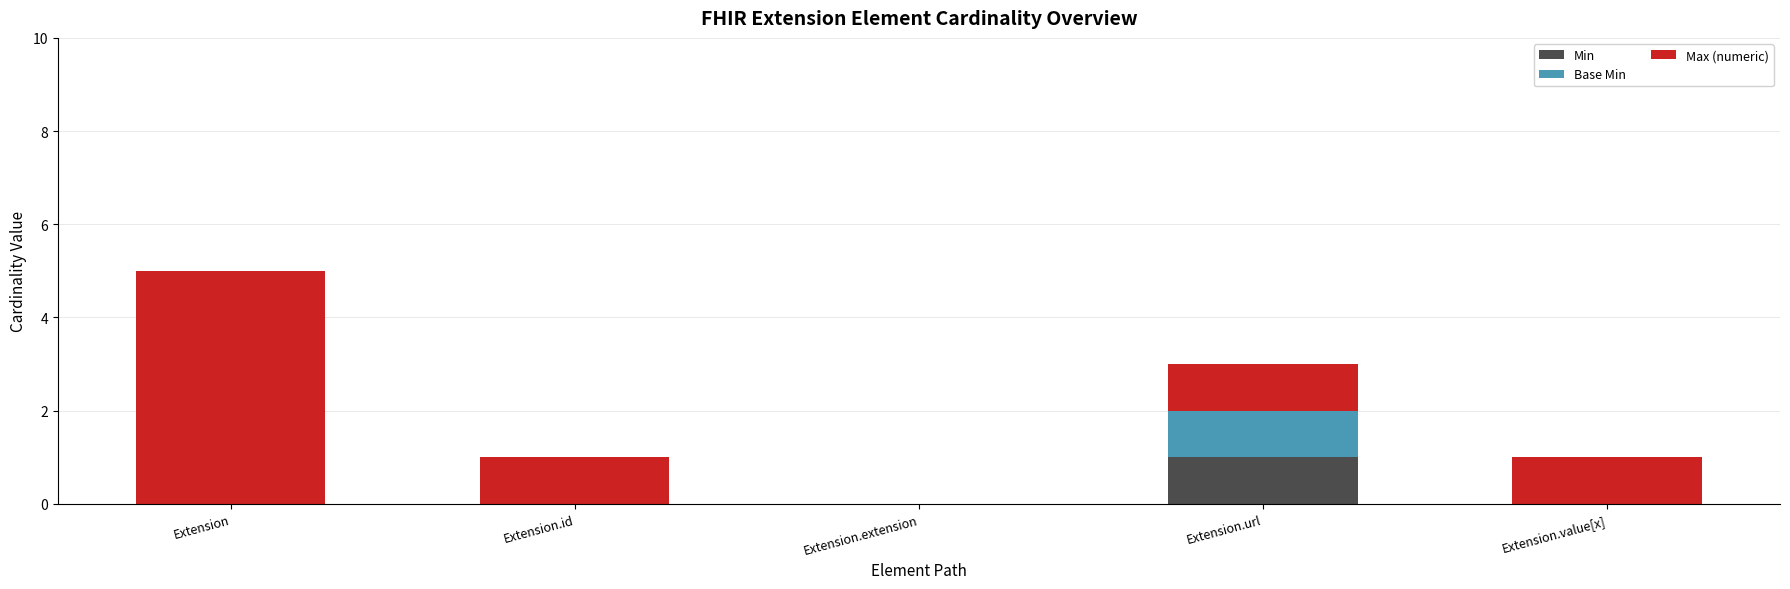

How many data points does each series have?

5